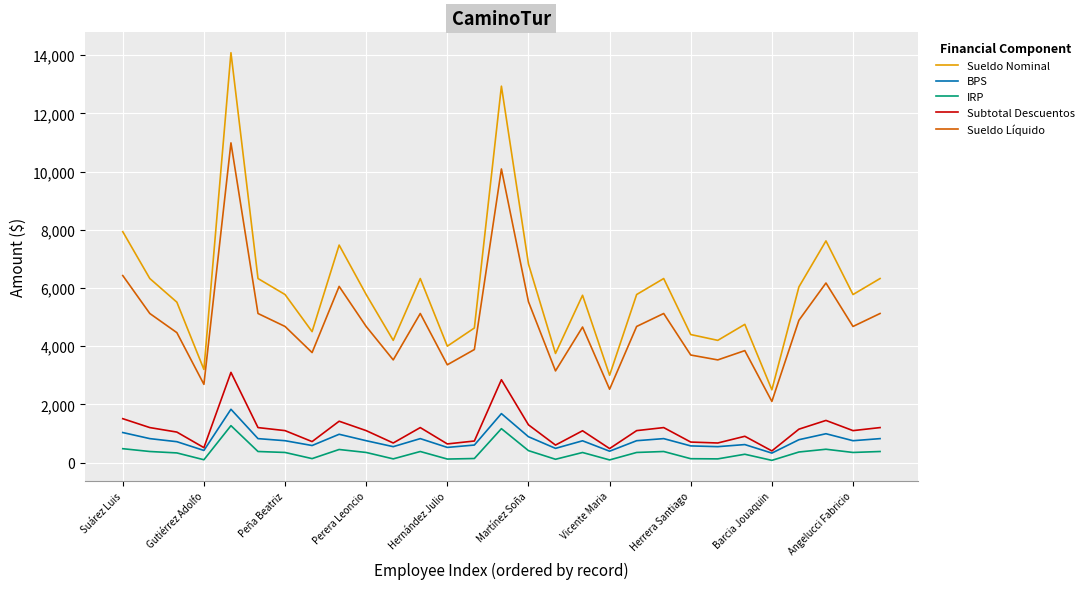

Which series has the largest total across all categories?

Sueldo Nominal